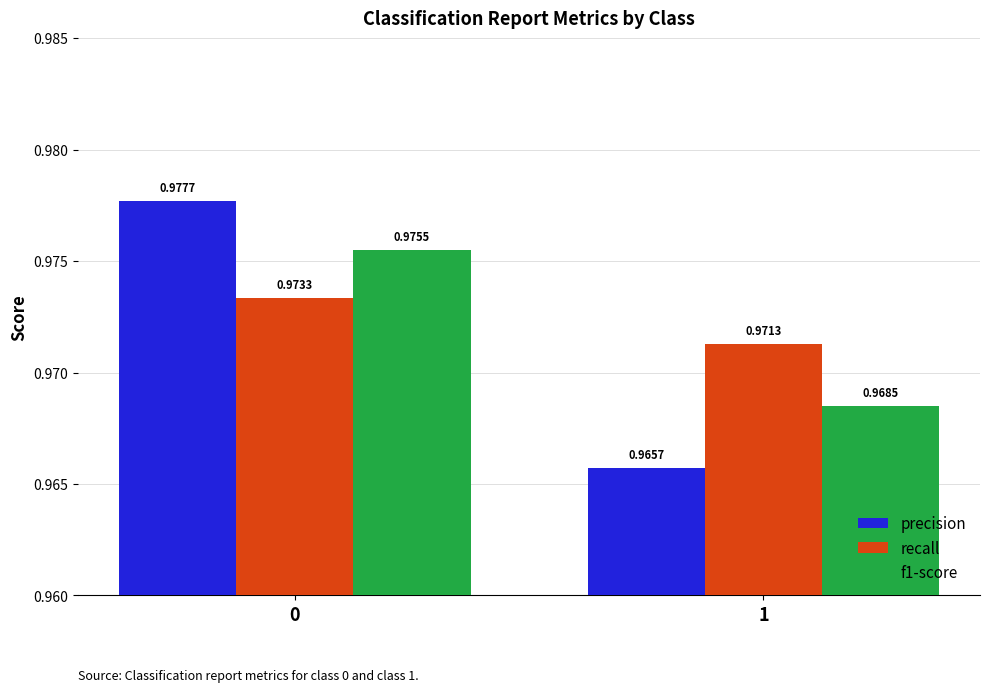

Count the f1-score values in the range 0 to 1.

2